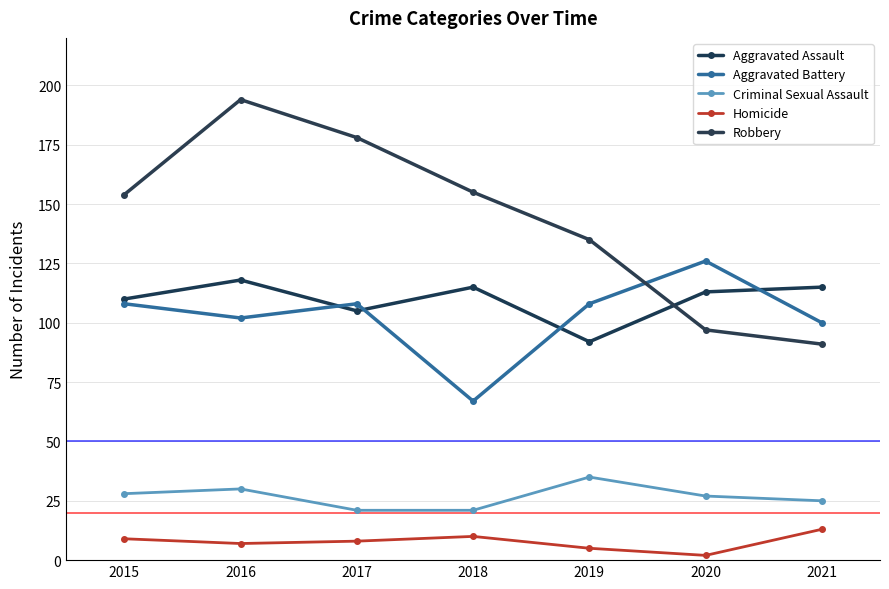

Where does the Robbery series first go above 154?

2016